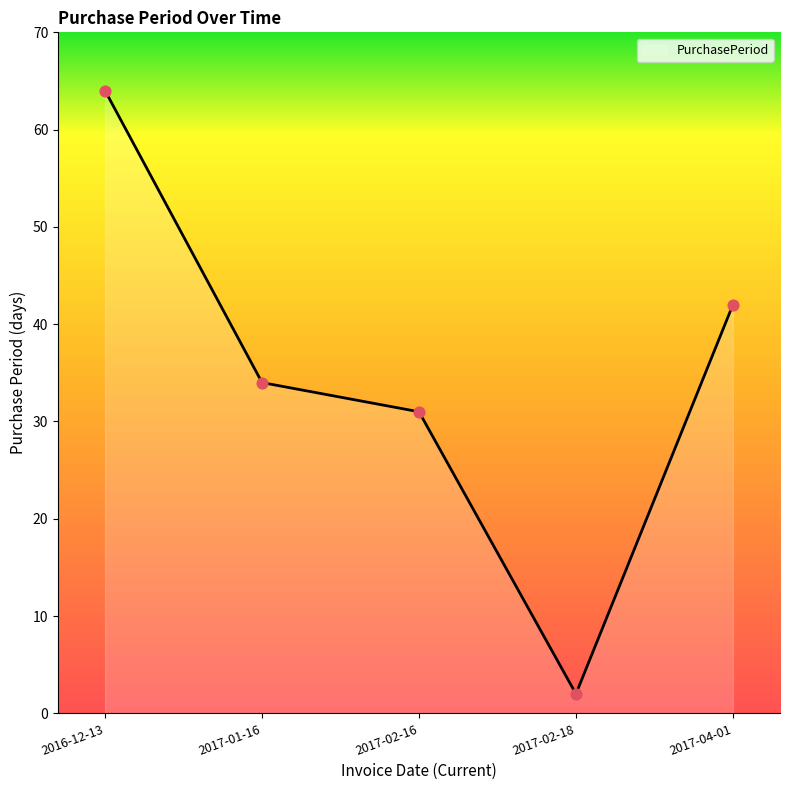

Approximately how many times larger is the value at 2017-01-16 compared to 2017-02-18?

17.0